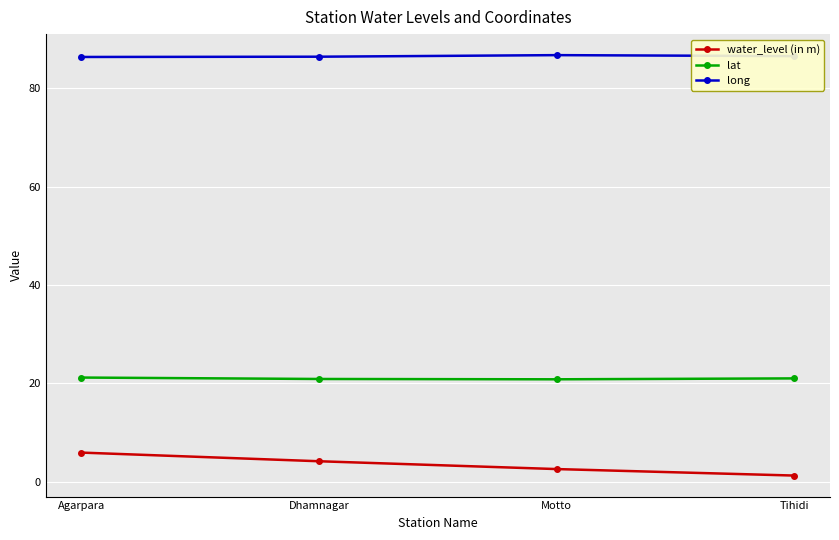

What is the sum of the lat values at Dhamnagar and Agarpara?

42.1